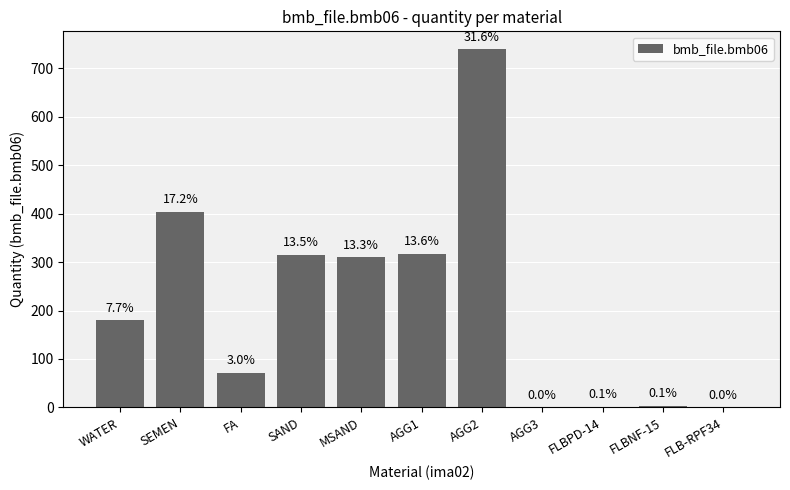

Reading left to right, extract all data points from this chart.

180.0	403.0	71.0	315.0	310.0	317.0	739.0	0.0	1.4	2.8	0.0